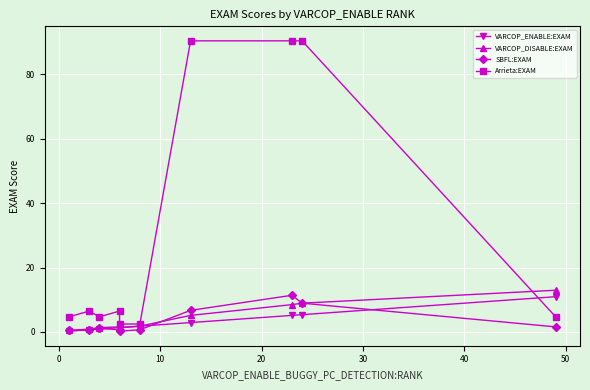

Which series ends up on top after the final intersection of Arrieta:EXAM and VARCOP_ENABLE:EXAM?

VARCOP_ENABLE:EXAM